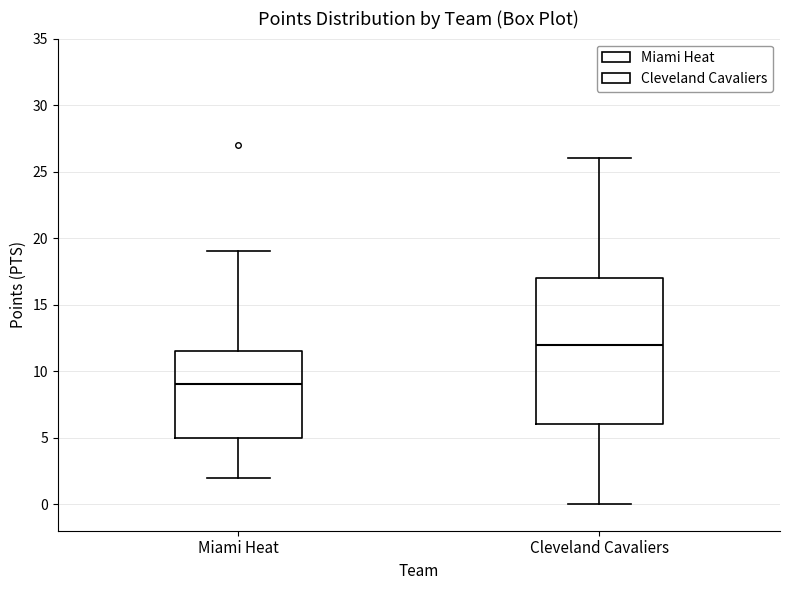

Which box is the tallest, from its lower edge to its upper edge?

Cleveland Cavaliers